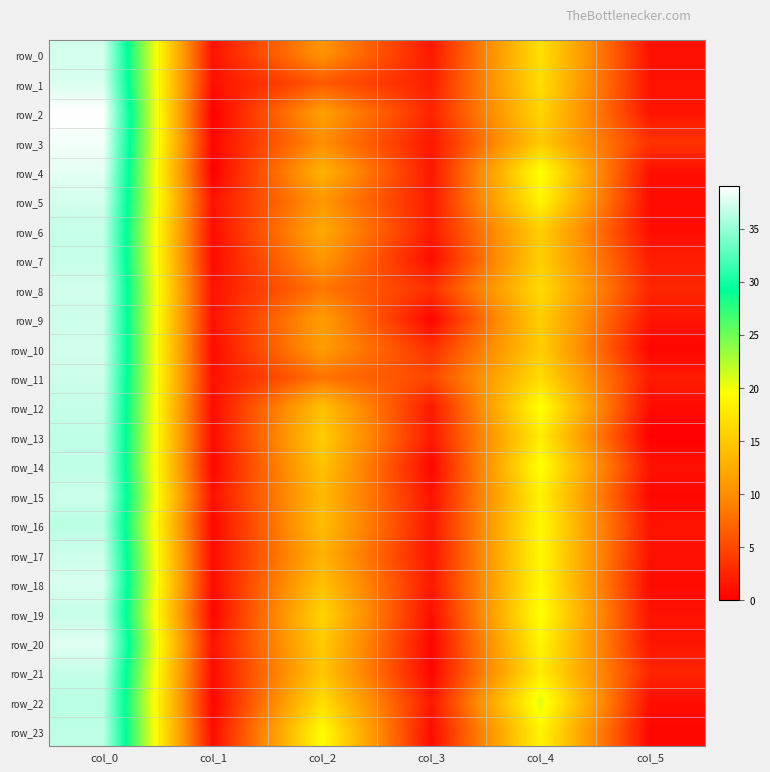

Is it true that row_5 equals 3.1 at col_3?

False